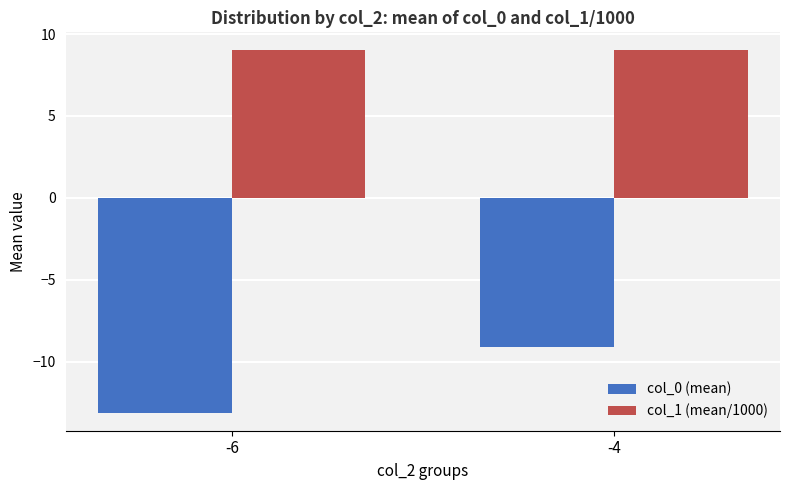

What is the average value of the col_1 (mean/1000) series?

9.0